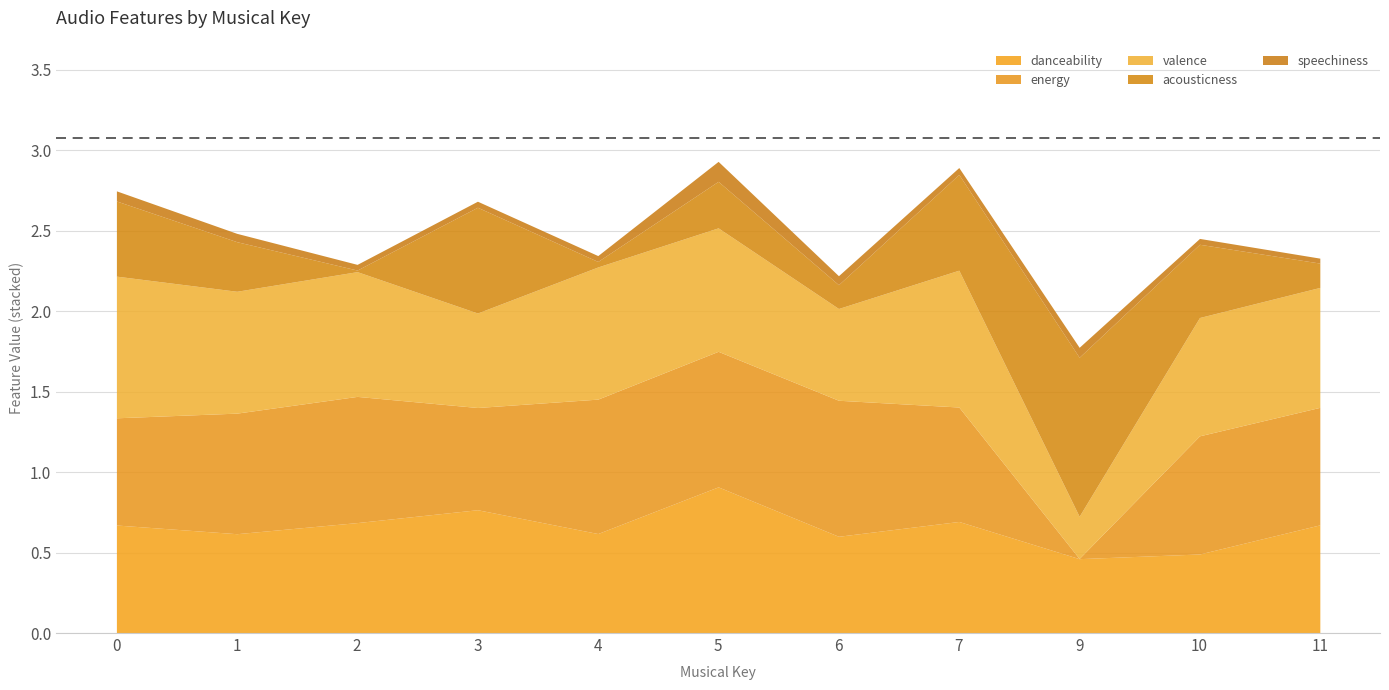

What is the greatest value displayed?

1.0